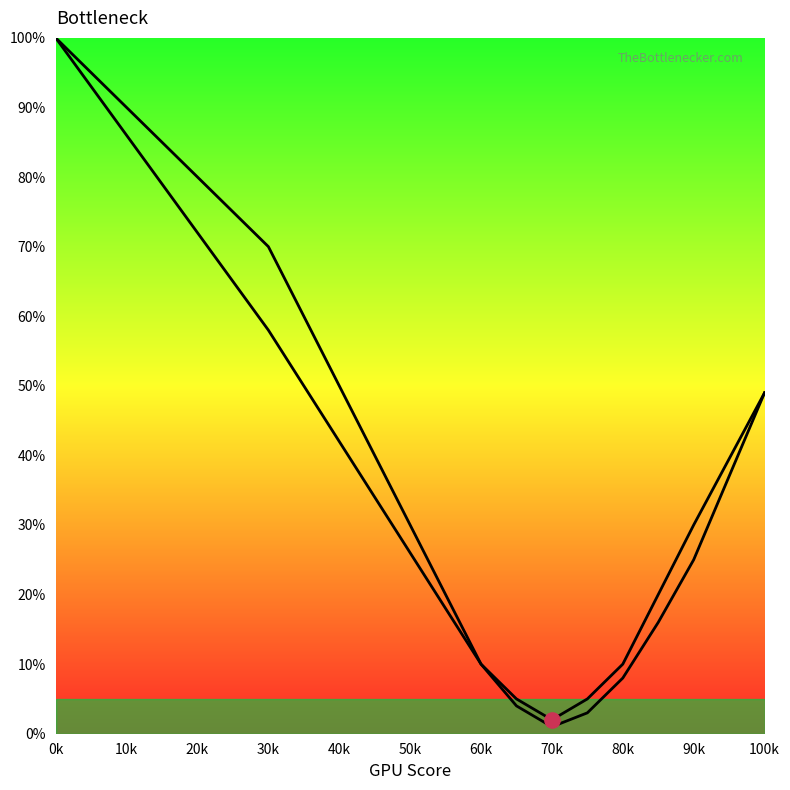

At which category is the sum across all series the highest?

0k